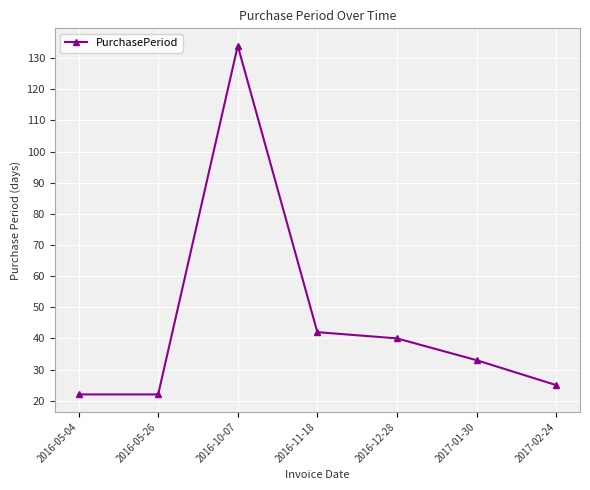

Approximately how many times larger is the value at 2016-10-07 compared to 2017-02-24?

5.4